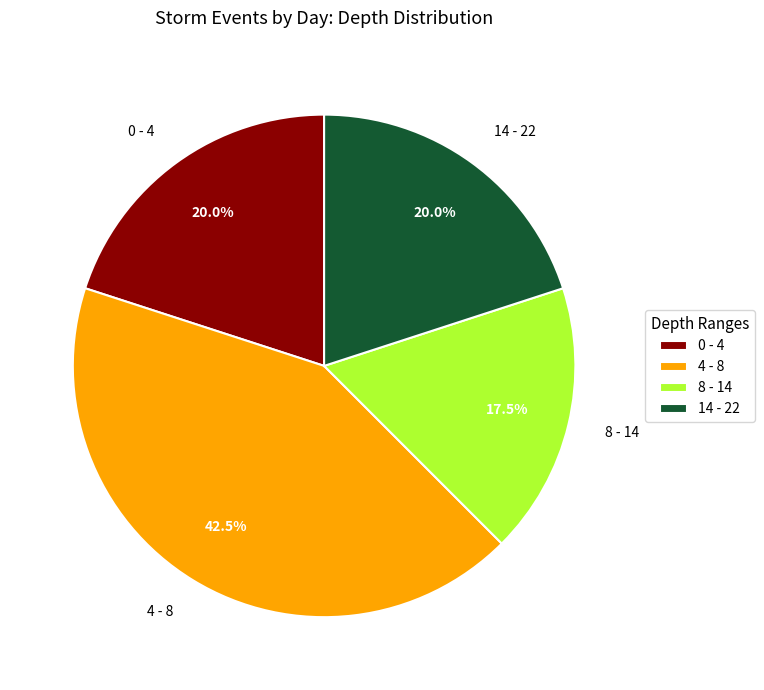

Combined, what portion of the pie is 0 - 4 and 8 - 14?

37.5%